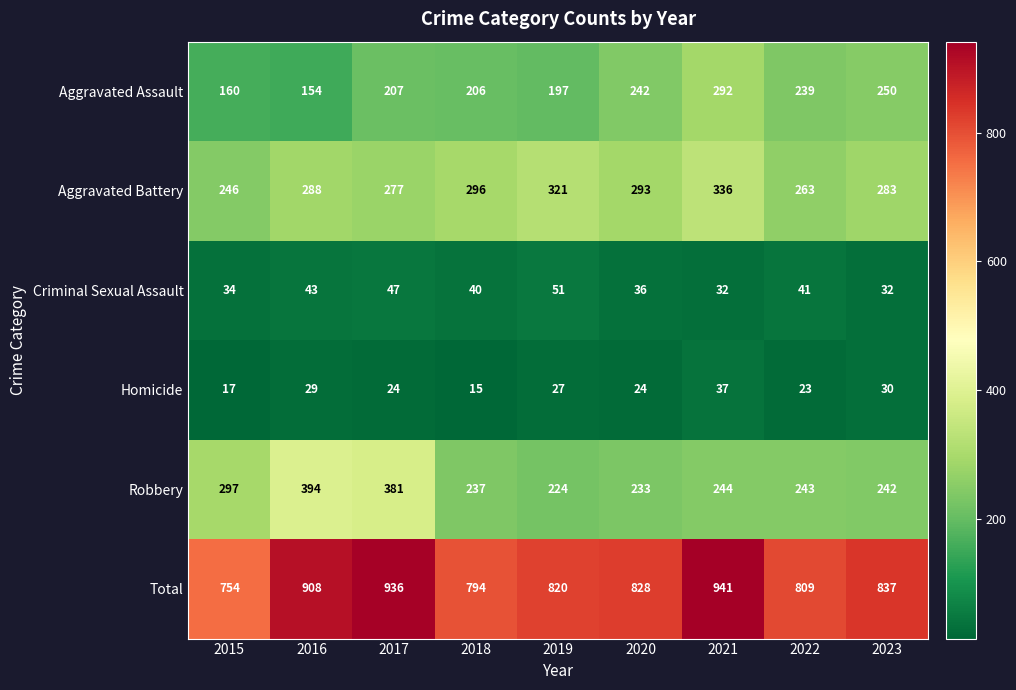

Is it true that Homicide equals 27 at 2019?

True